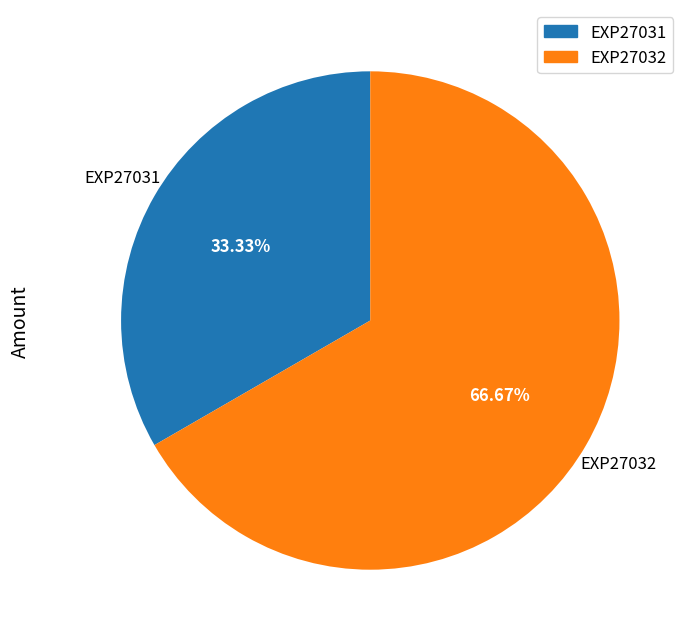

Do EXP27032 and EXP27031 together represent more than half of the pie?

Yes